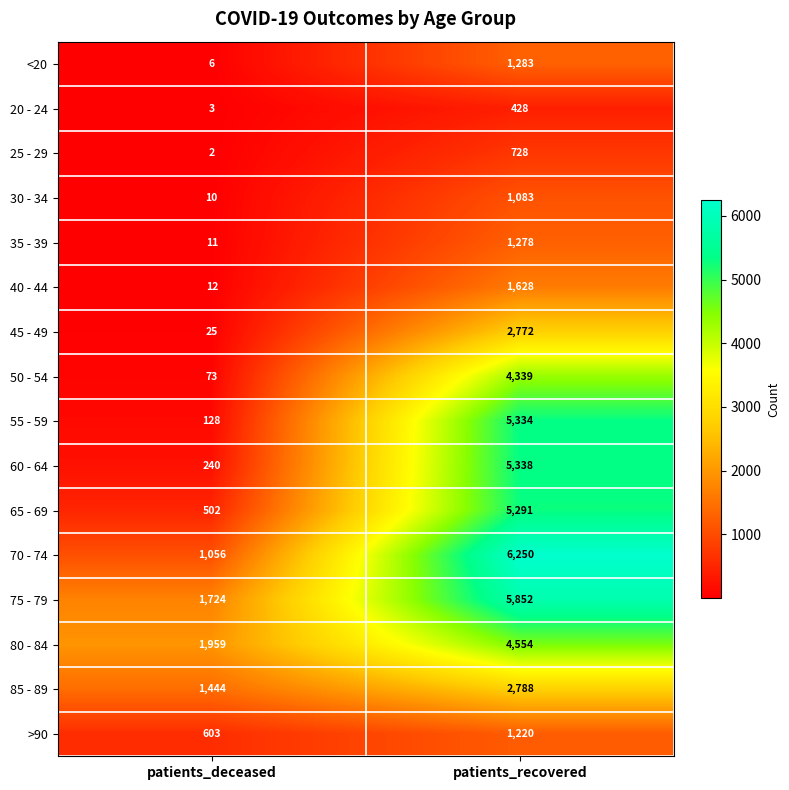

What is the spread (max minus min) of values at patients_recovered?

5822